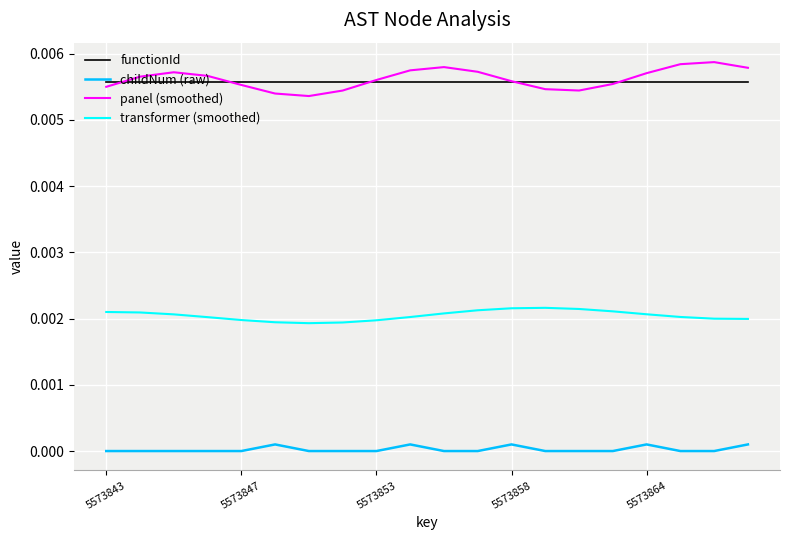

List the series in order of their peak value, highest first.

panel (smoothed), functionId, transformer (smoothed), childNum (raw)